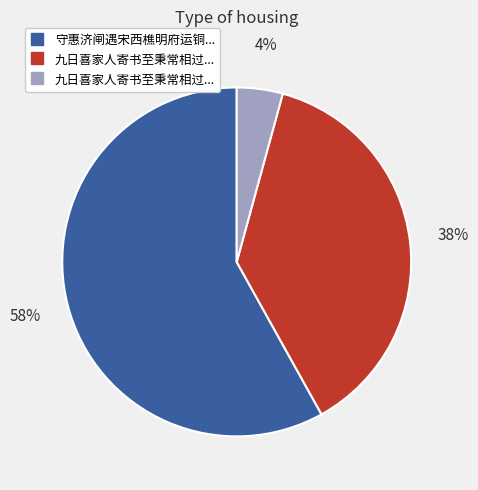

Does any single category account for the majority?

Yes